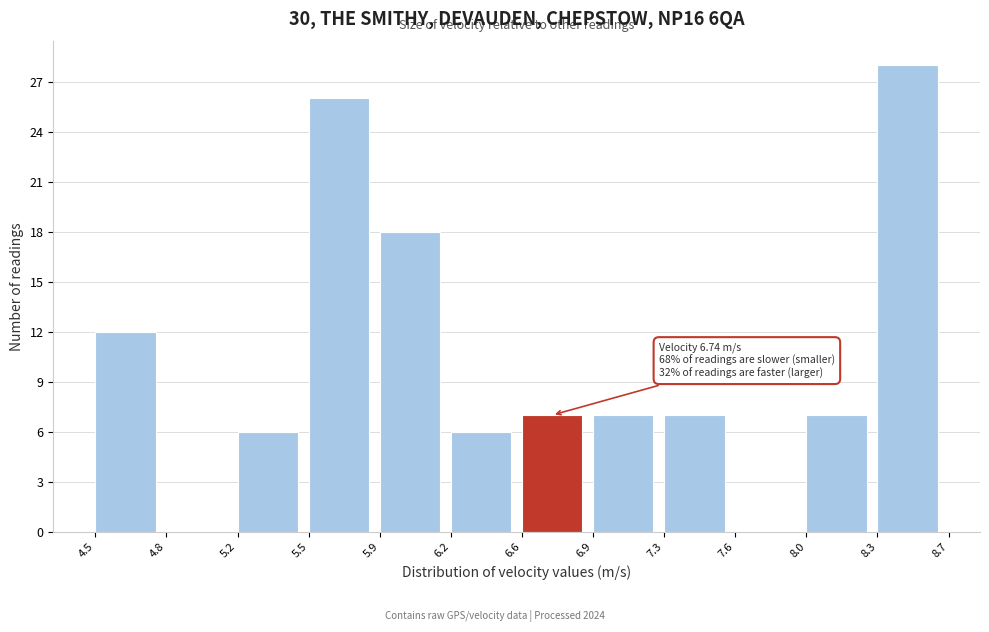

Which range on the x-axis has the tallest bar?

8.3 to 8.7